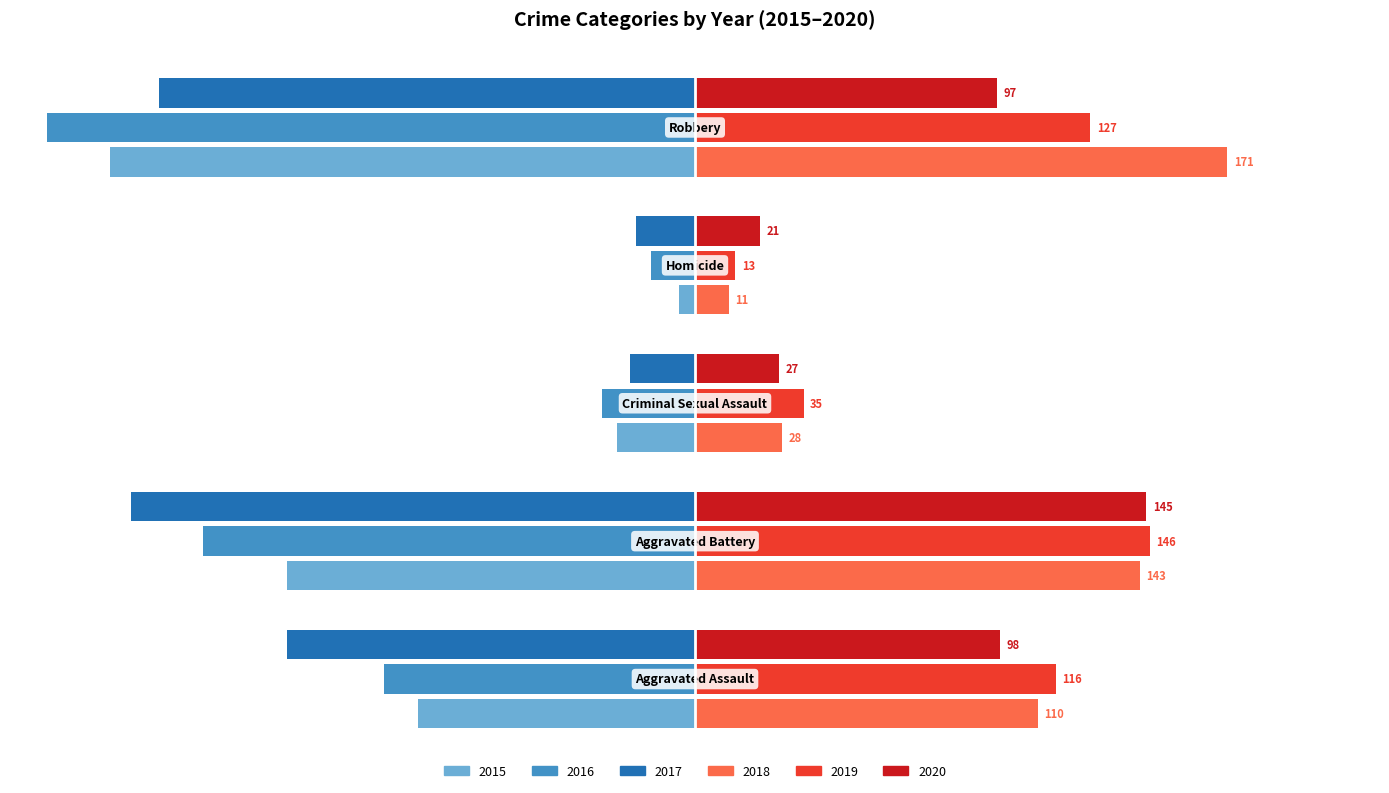

How many 2018 values are between 28 and 143?

3